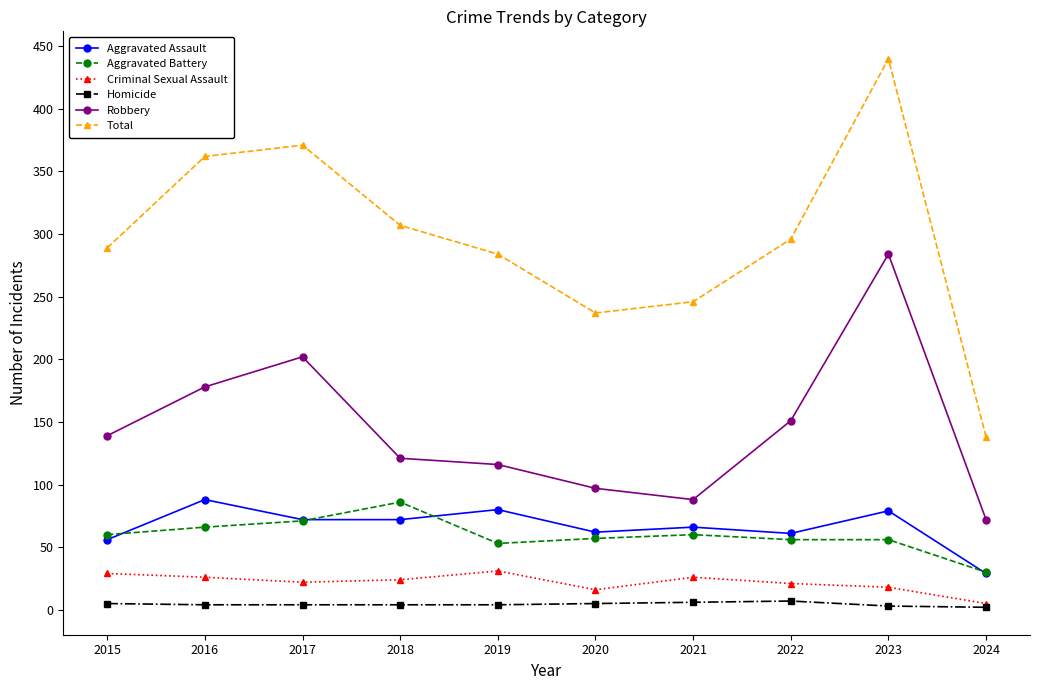

In Total, how many points are higher than both neighbors (excluding endpoints)?

2